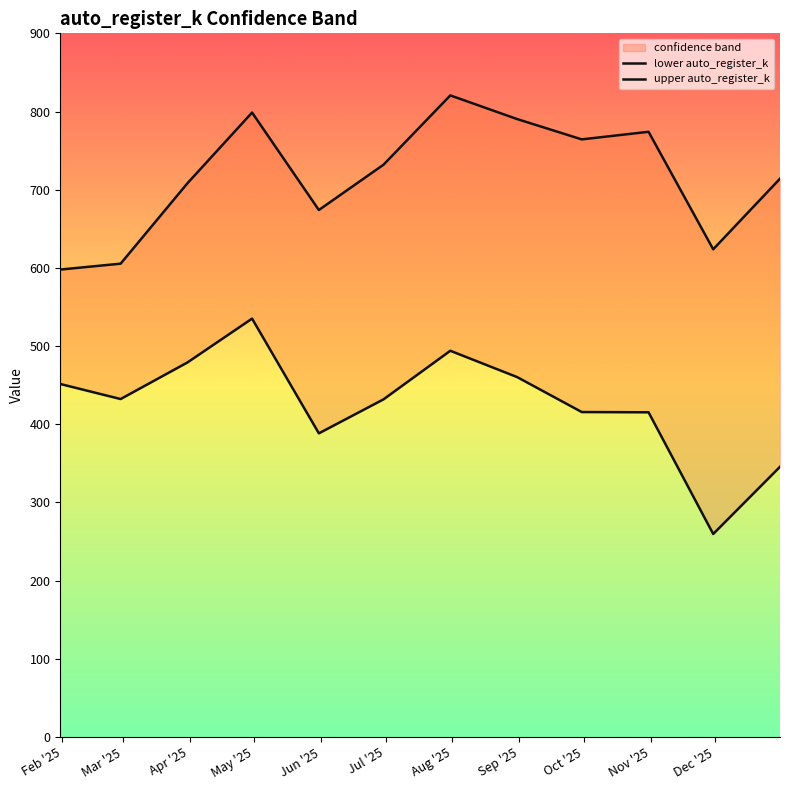

Rank the series by their maximum value, from highest to lowest.

upper auto_register_k, lower auto_register_k